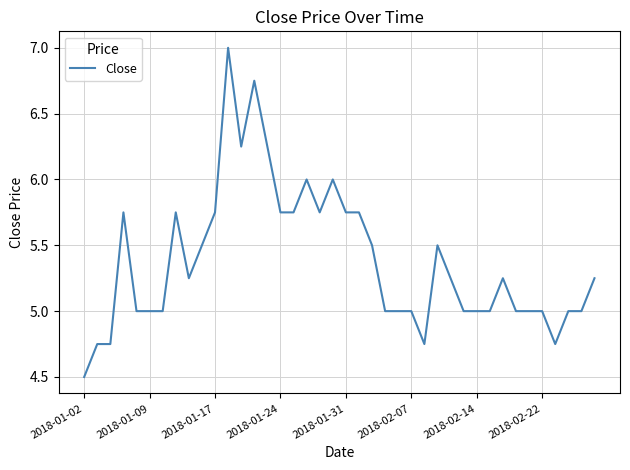

What is the difference between the maximum and minimum values?

2.5